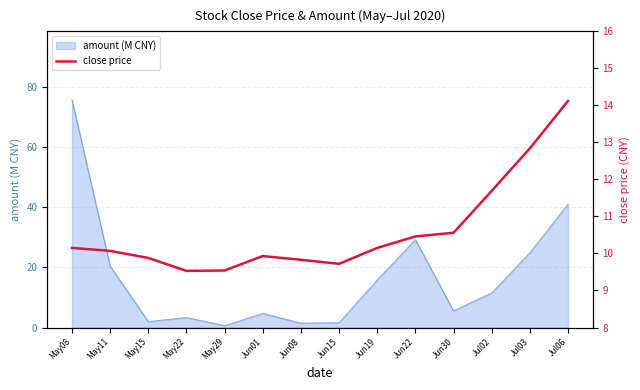

At which label is amount (M CNY) closest to 38?

Jul06